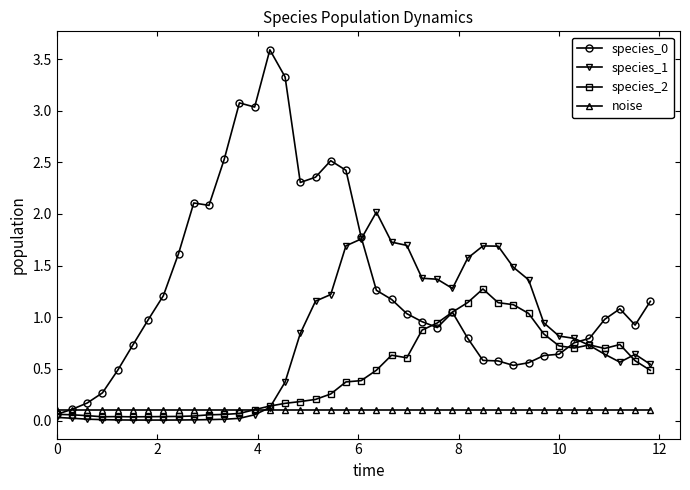

What is the highest value of the species_0 series?

3.6